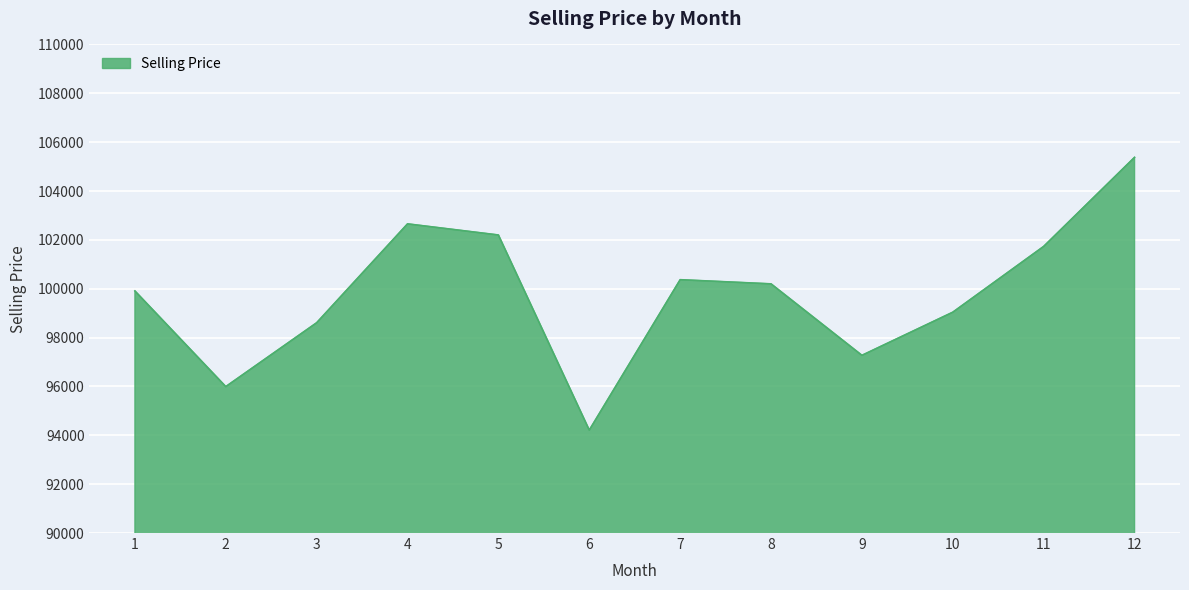

What is the difference between the maximum and minimum values?

11164.8